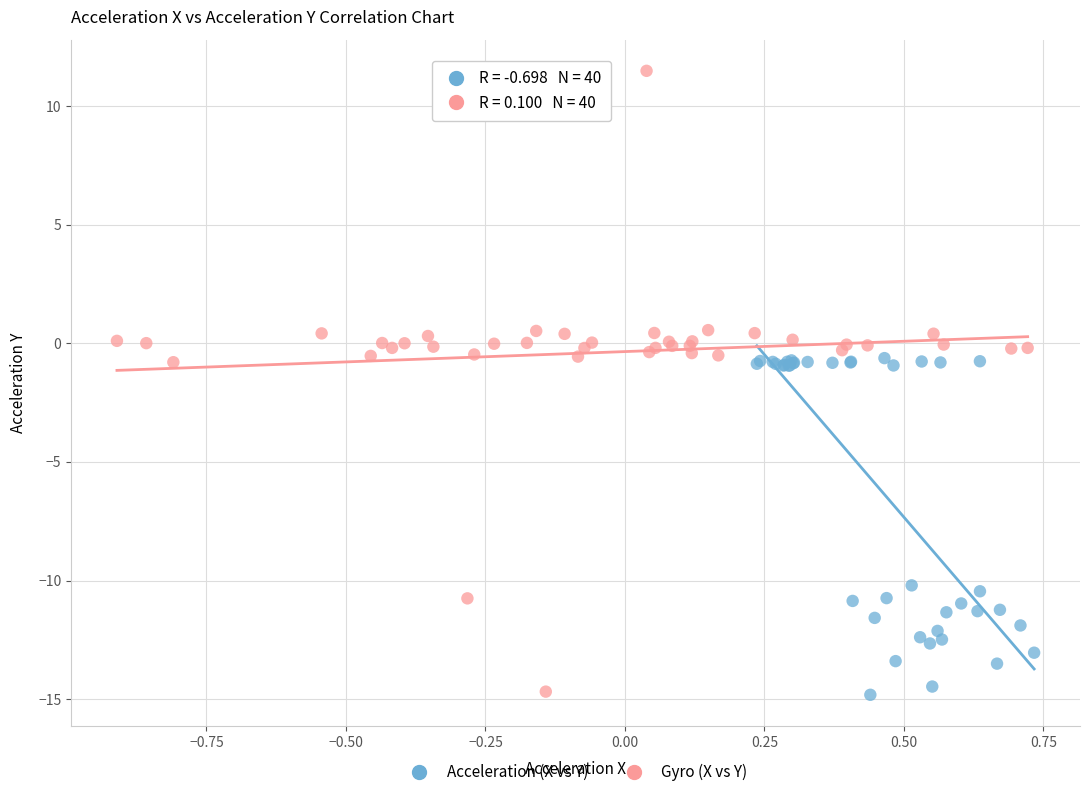

Which series has the largest Y range (max minus min)?

Gyro (X vs Y)